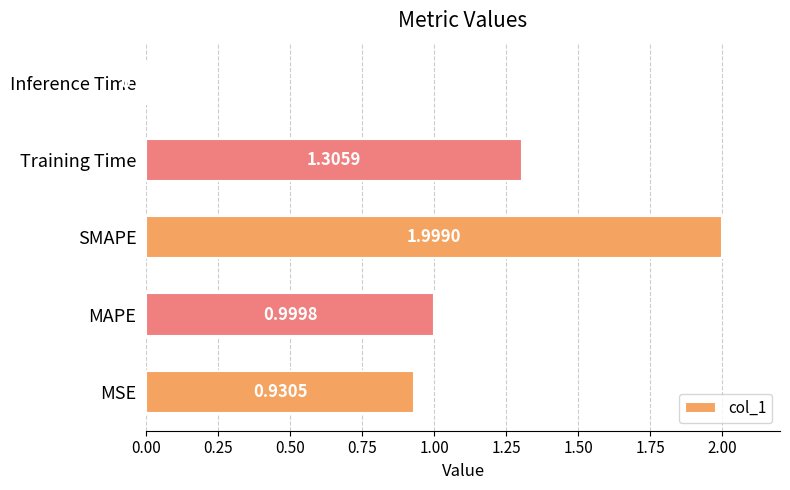

Rank the categories by value from lowest to highest.

Inference Time, MSE, MAPE, Training Time, SMAPE